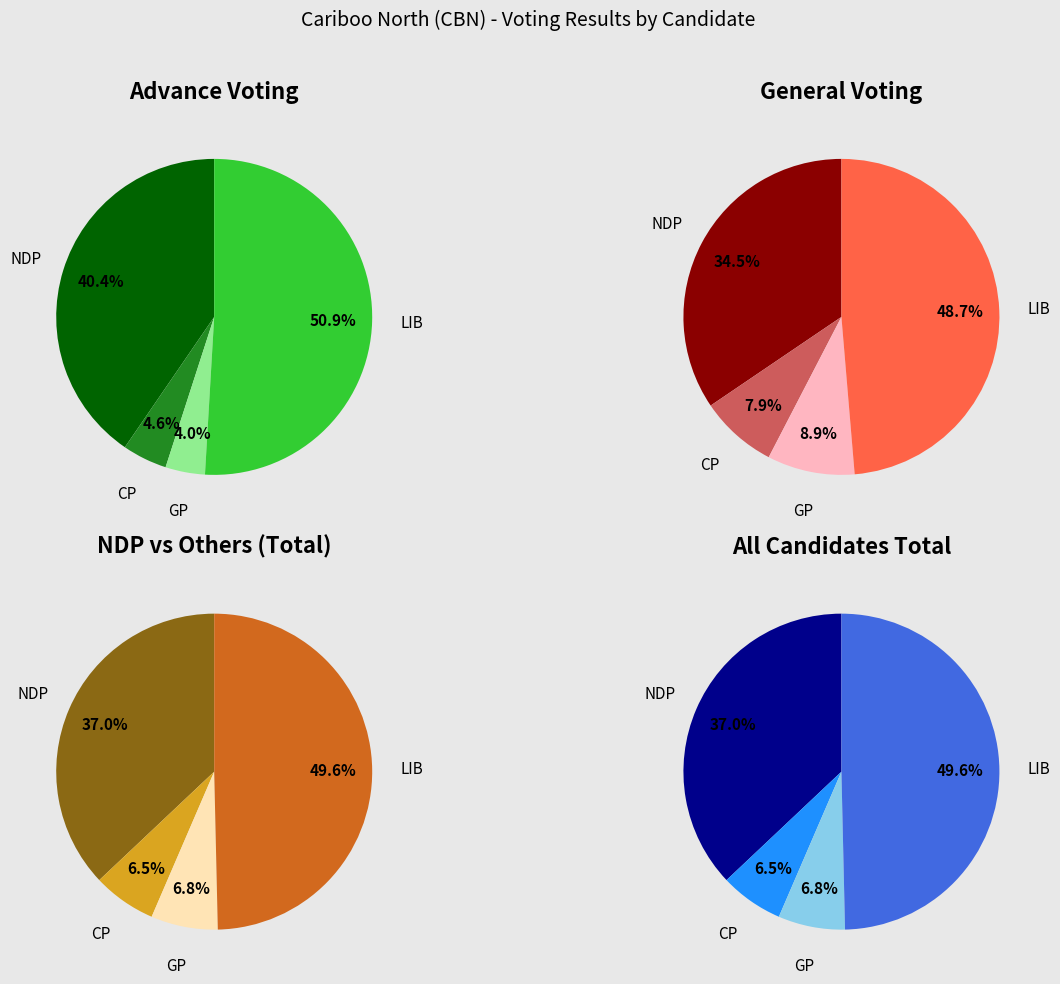

Does 7 account for over 50% of the chart?

No